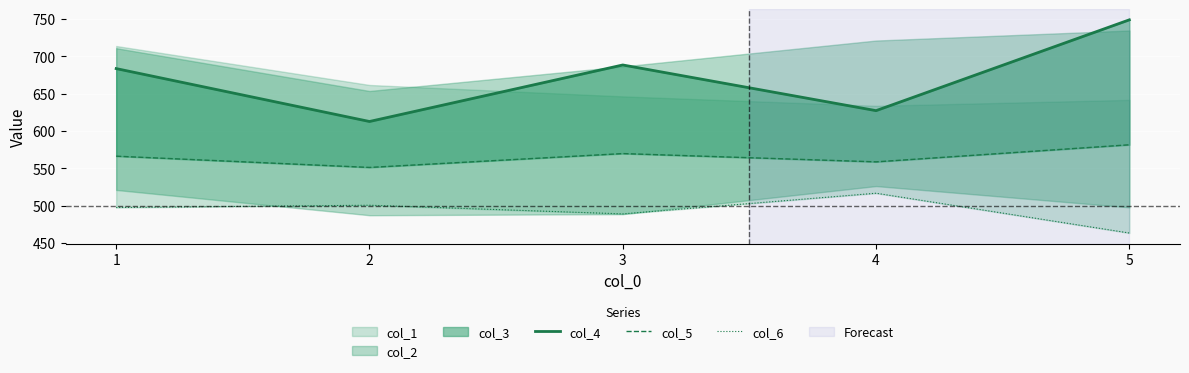

The col_4 series shows 683.6 at 1. True or false?

True